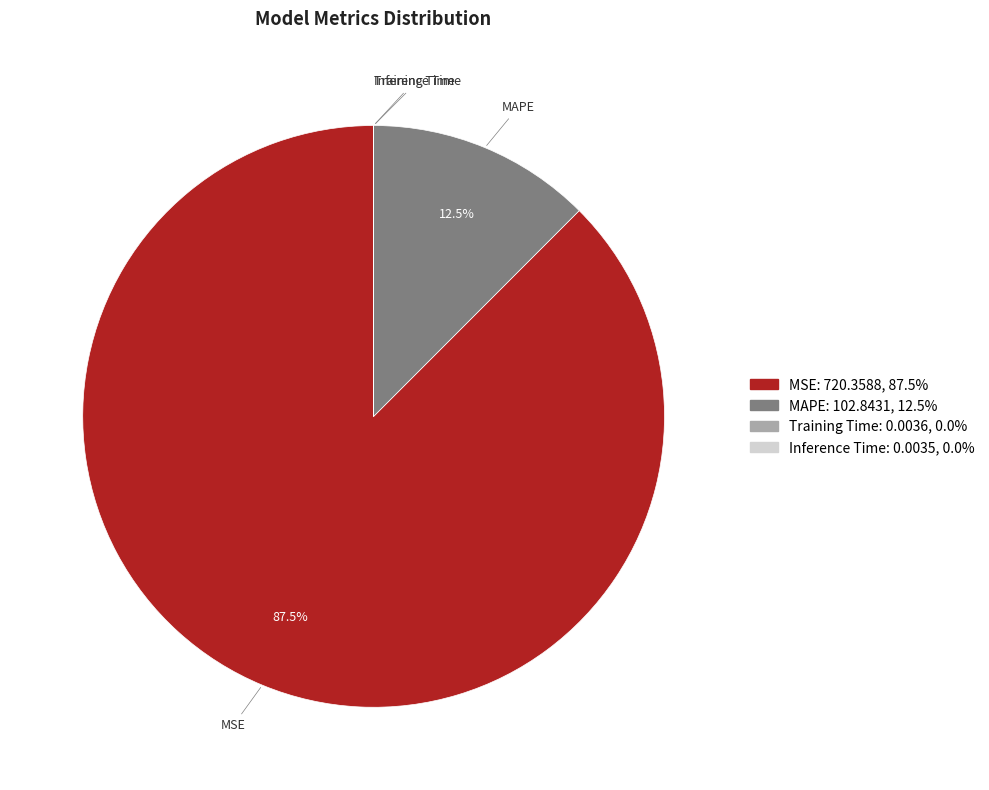

Is there a majority slice in this chart?

Yes